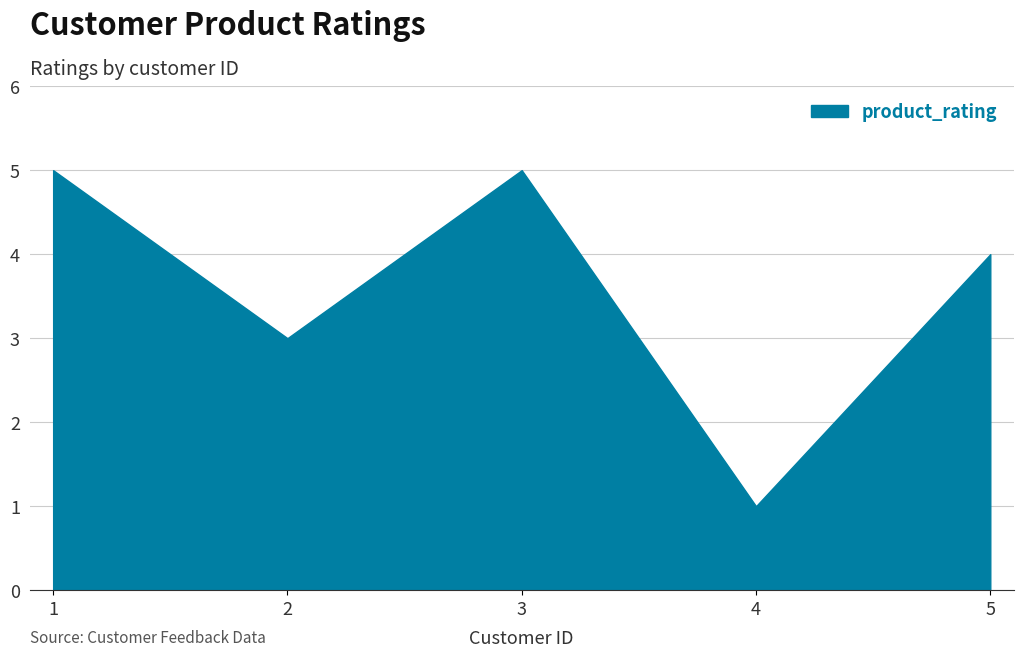

At which category does the data reach its first local peak?

3